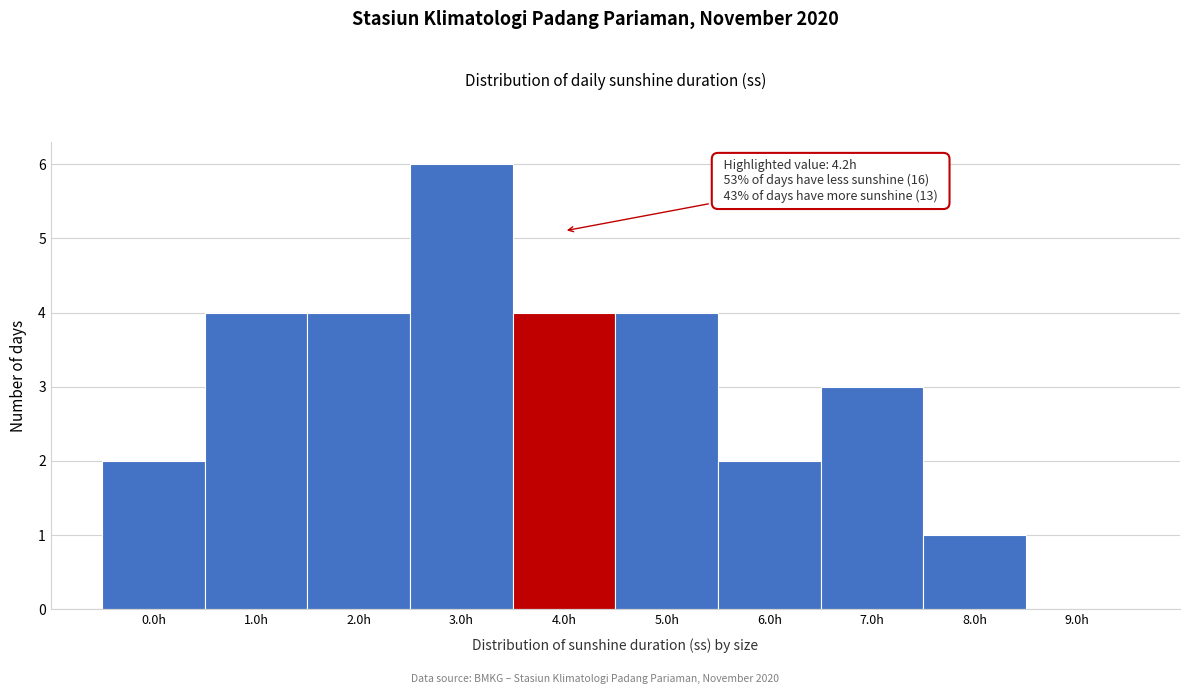

Reading right to left, transcribe all the data shown in this chart.

9.0h=0	8.0h=1	7.0h=3	6.0h=2	5.0h=4	4.0h=4	3.0h=6	2.0h=4	1.0h=4	0.0h=2